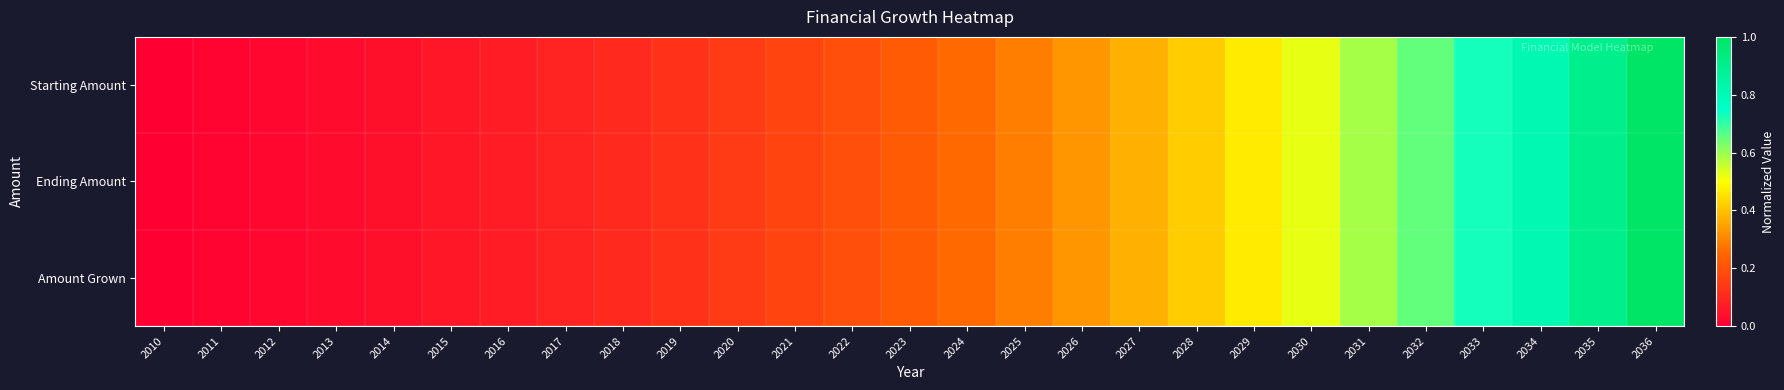

Count the number of categories in the chart.

27